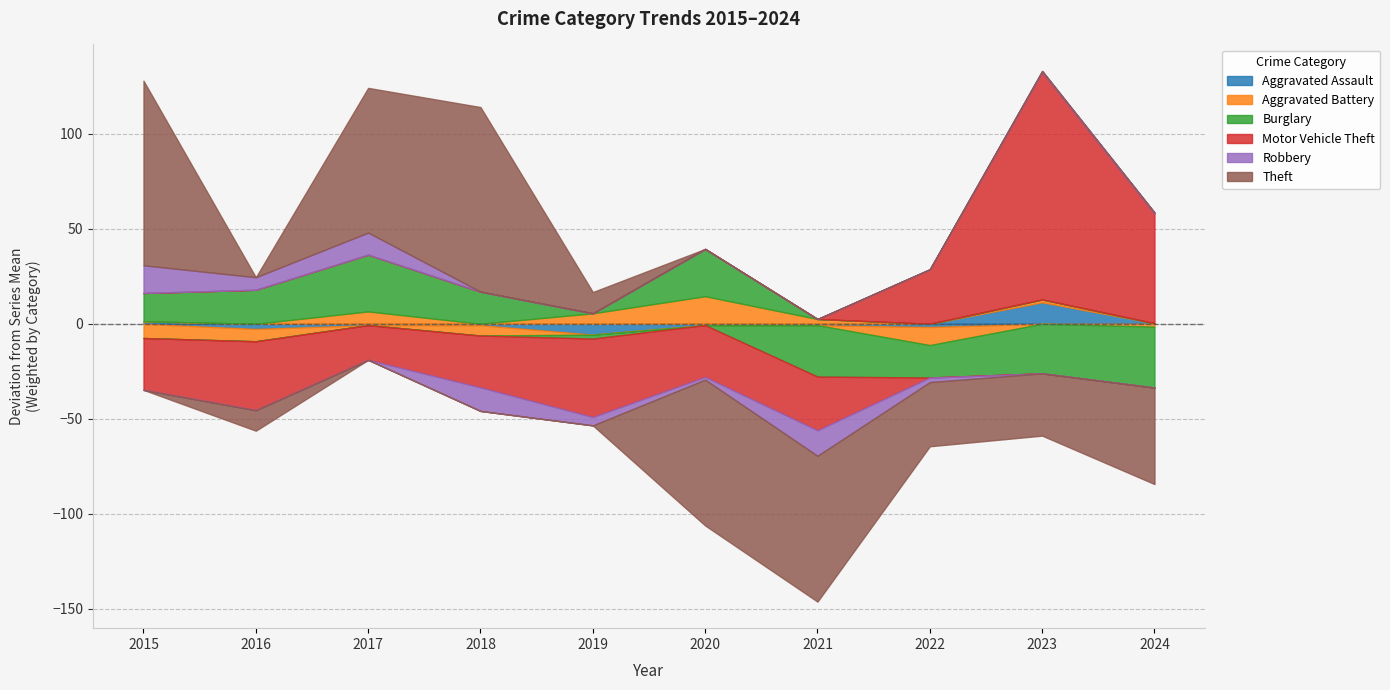

What is the difference between the maximum and minimum values in the Robbery series?

28